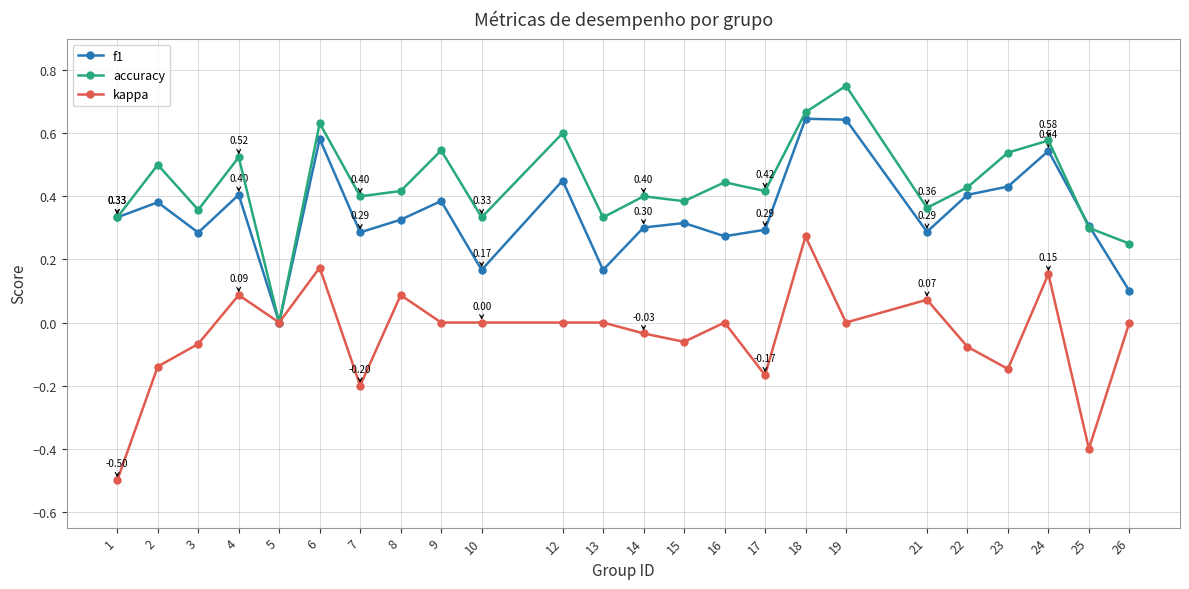

Rank the series at 10 from lowest to highest value.

kappa, f1, accuracy